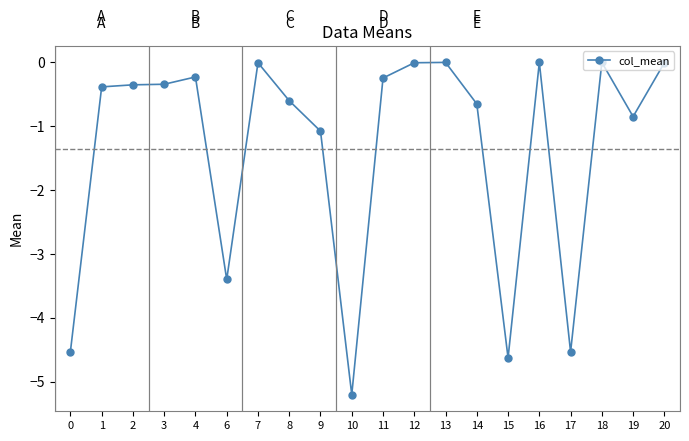

What is the sum of all values?

-27.0